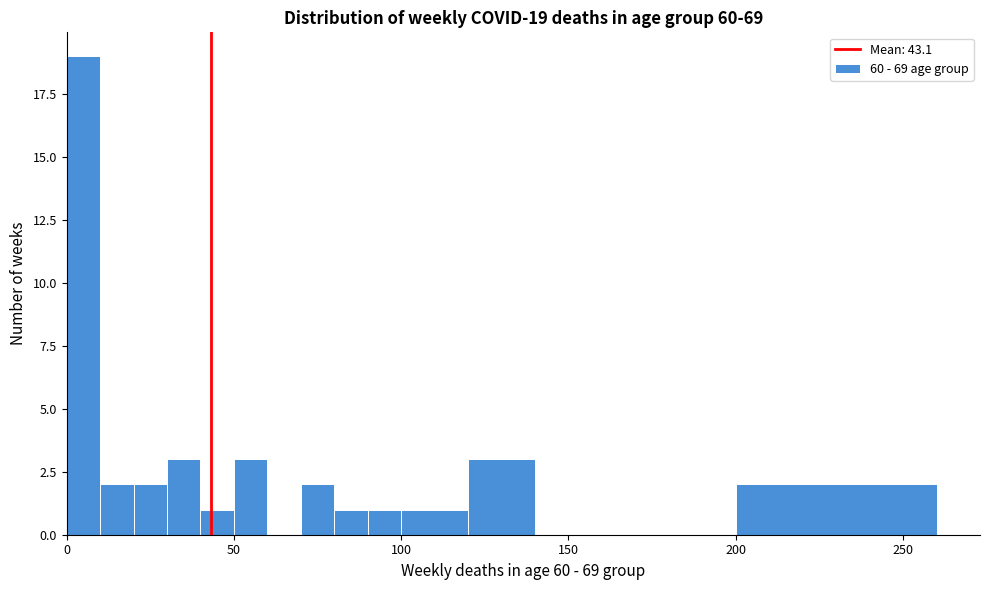

Read against the x-axis, roughly where is the centre of the tallest bar?

5